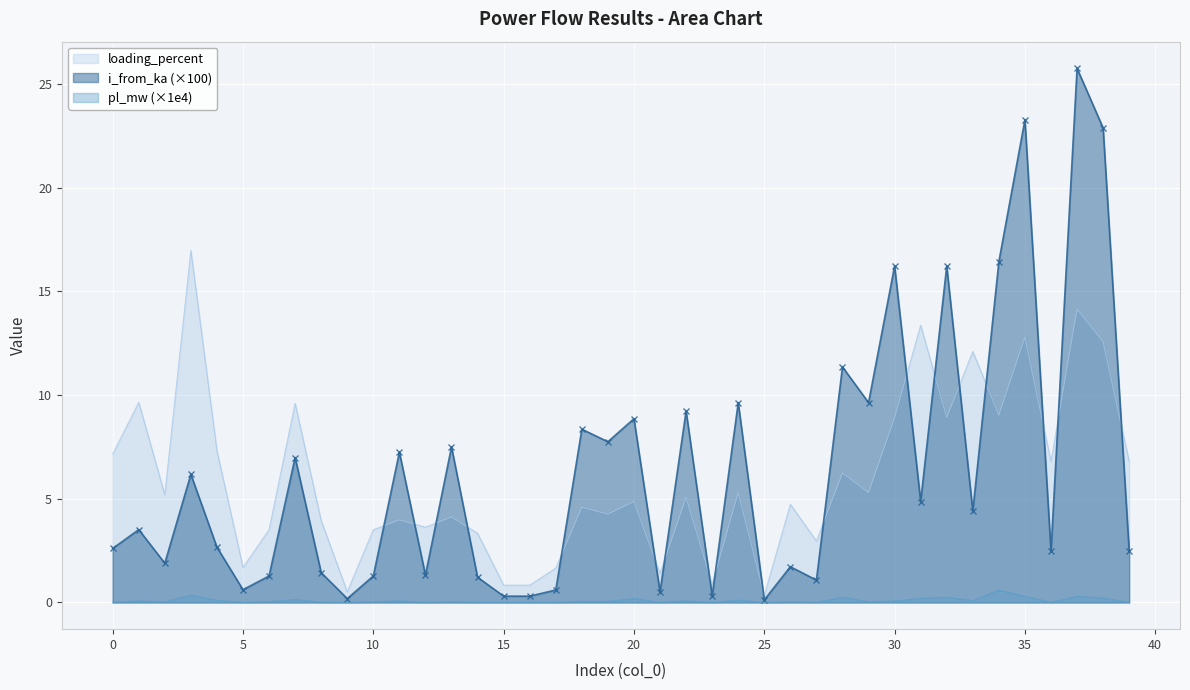

In i_from_ka, how many points are higher than both neighbors (excluding endpoints)?

15